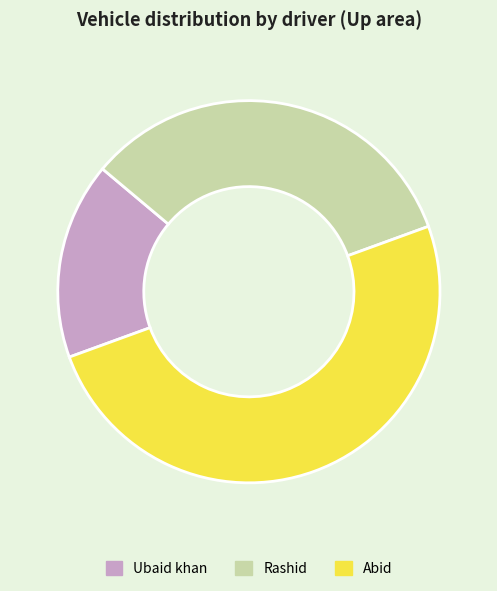

Rank the categories by value from lowest to highest.

Ubaid khan, Rashid, Abid